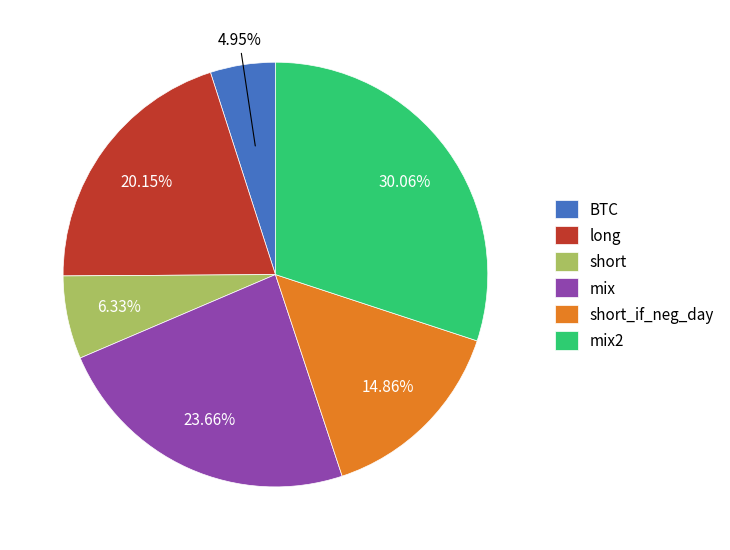

To the nearest percent, what percentage of the pie is short_if_neg_day?

15%